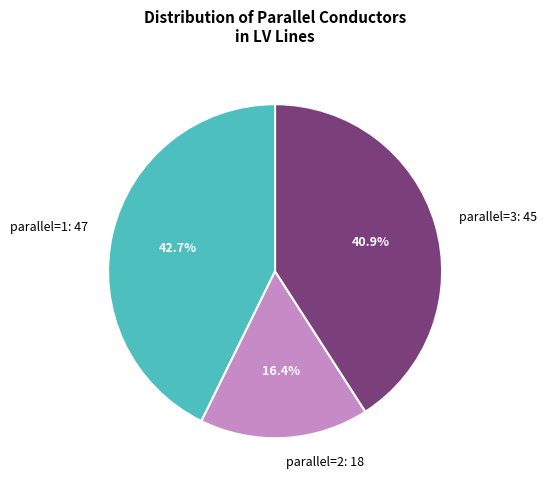

Count the number of slices in the pie.

3